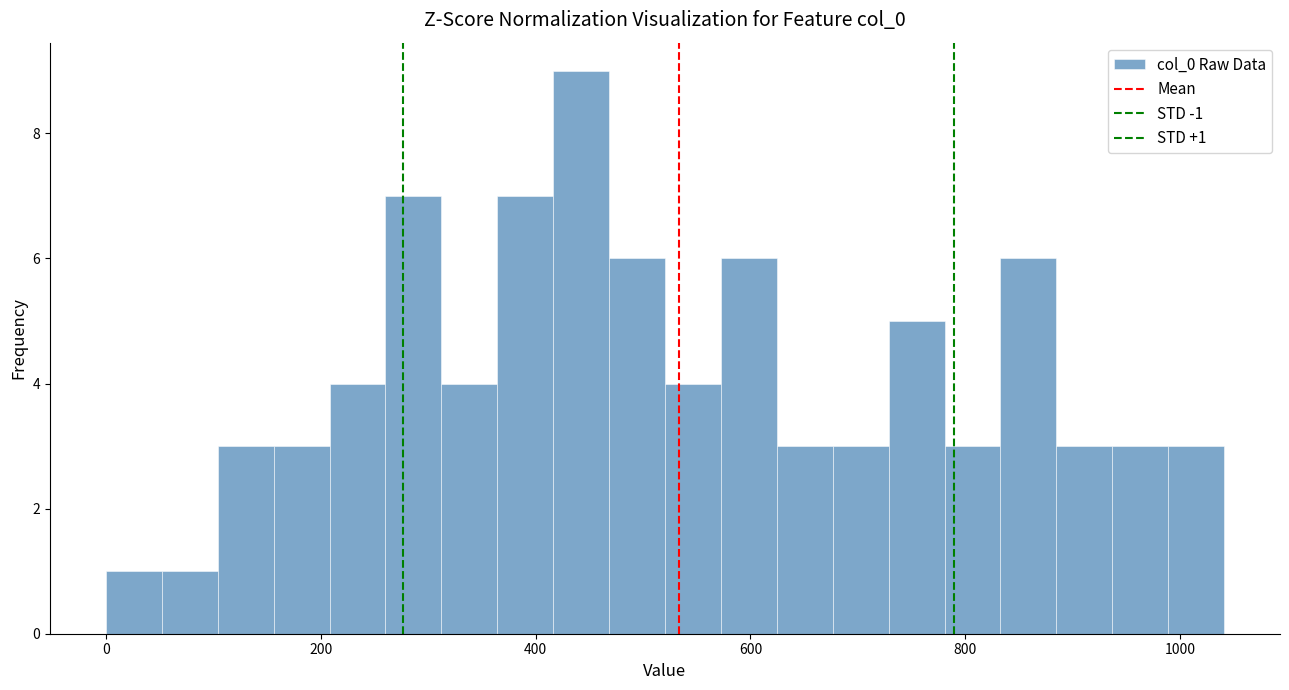

Read against the x-axis, roughly where is the centre of the tallest bar?

440